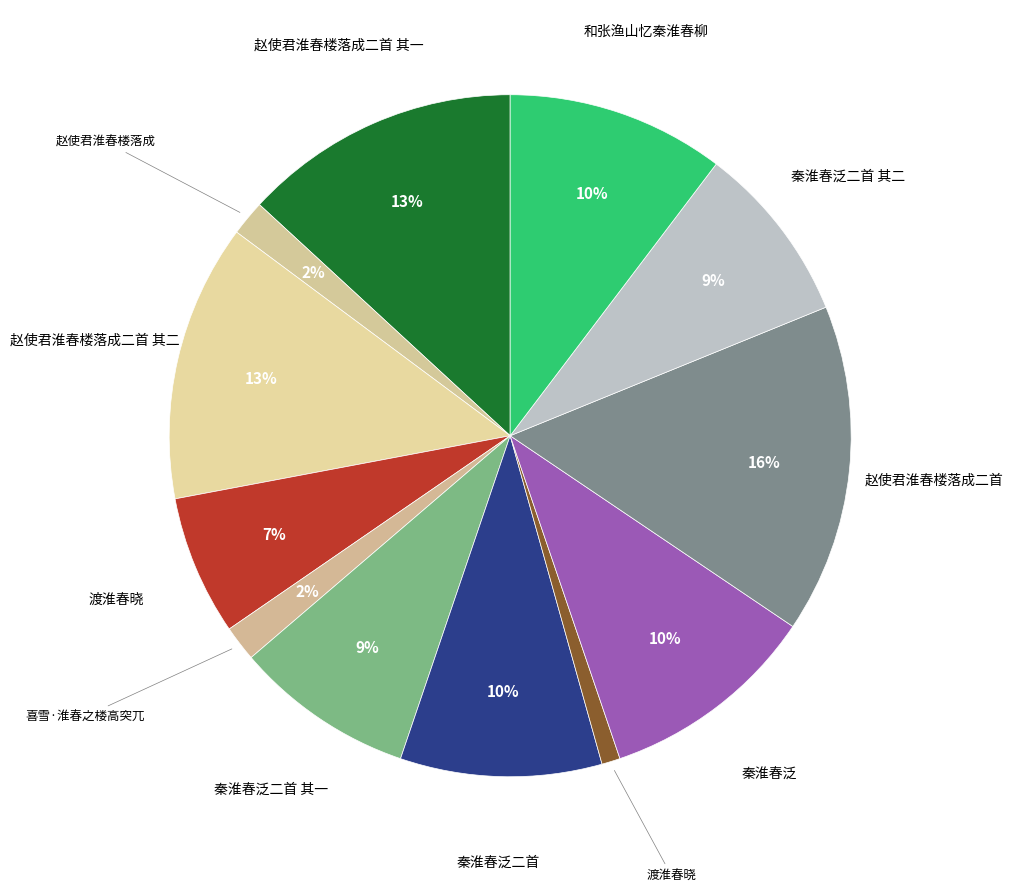

How many segments does this pie chart have?

12